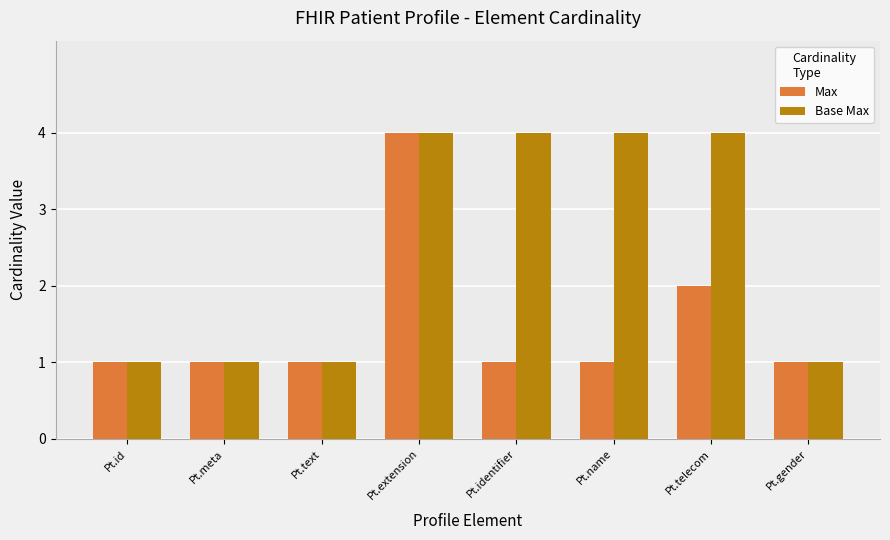

How many values in the Base Max series are below 4?

4